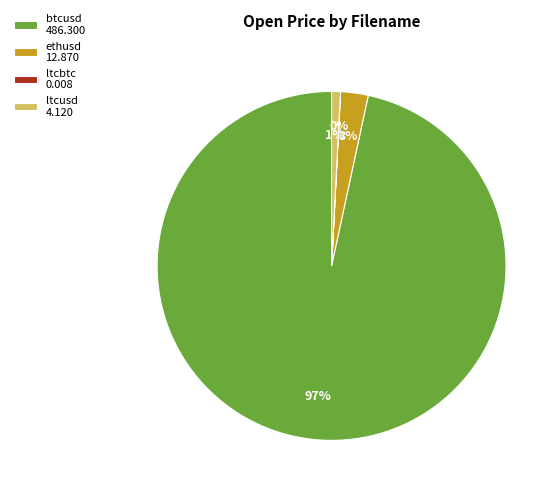

Does any single category account for the majority?

Yes